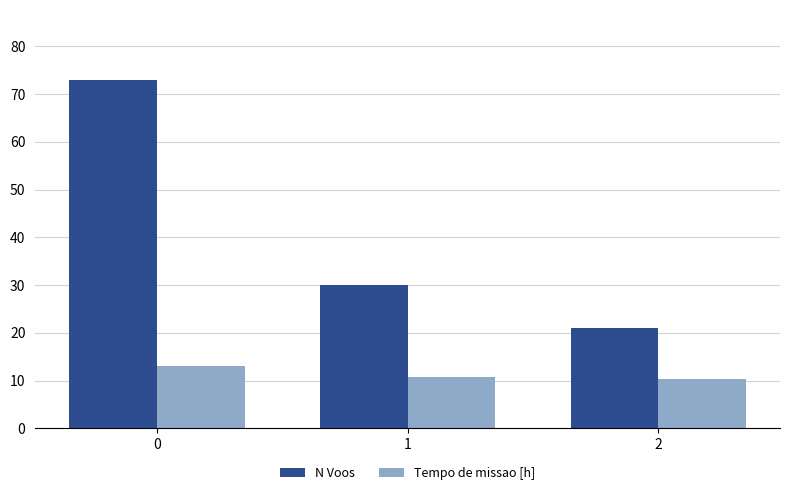

What is the value of the N Voos bar at the 3rd from the left?

21.0